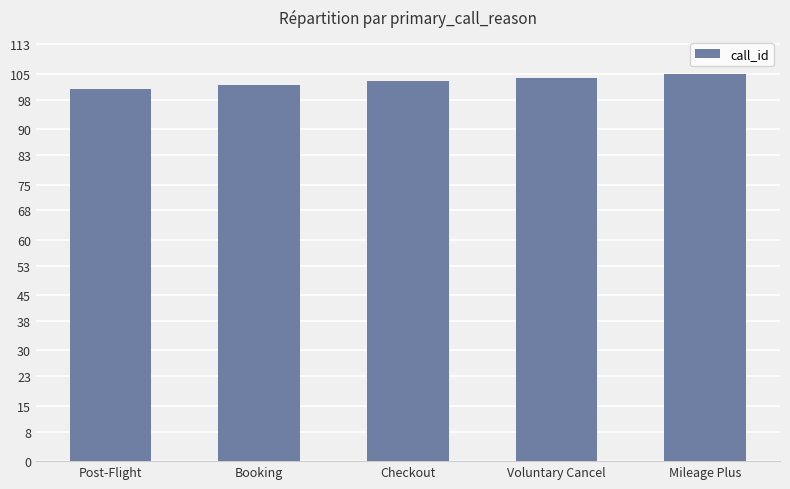

What is the difference between the values at Checkout and Voluntary Cancel?

1